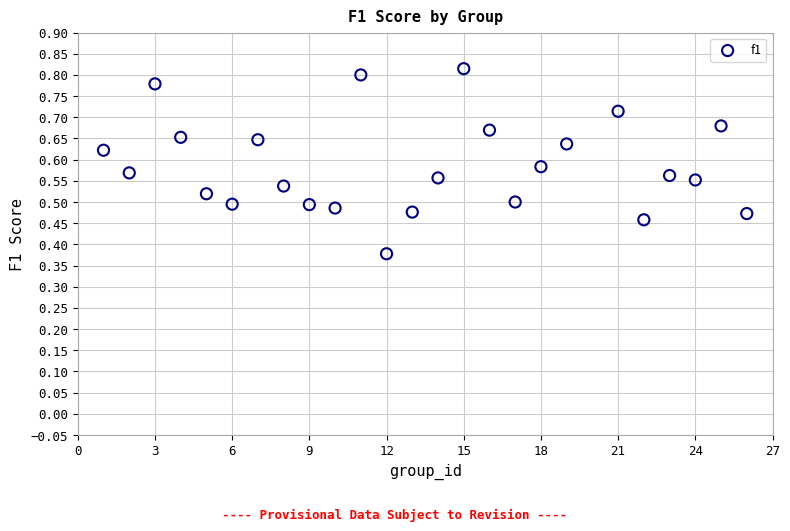

What is the range of X values (max minus min)?

25.0